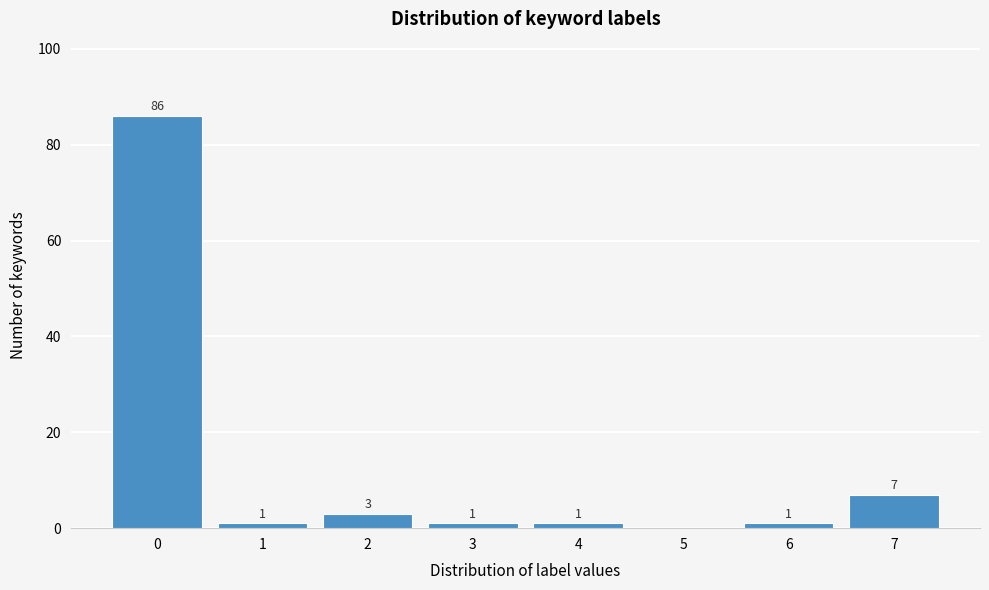

Reading left to right, extract all data points from this chart.

0=86	1=1	2=3	3=1	4=1	5=0	6=1	7=7